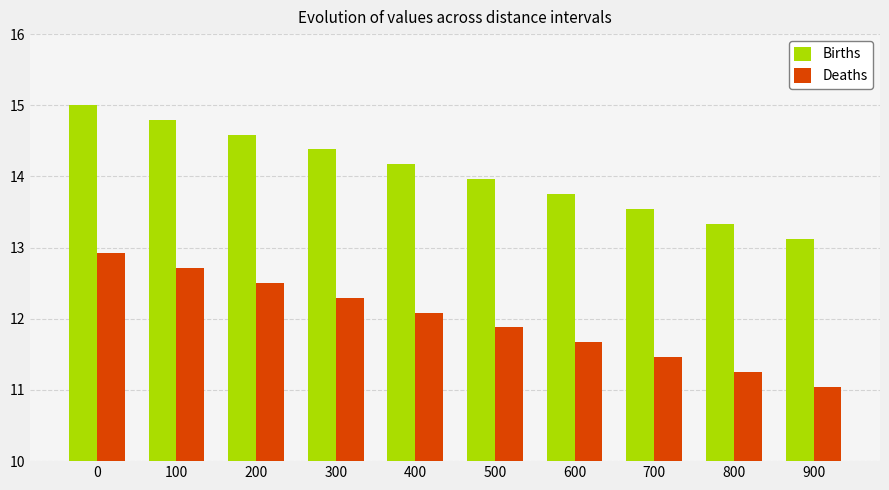

What is the value of the Births bar at the 7th from the left?

13.8